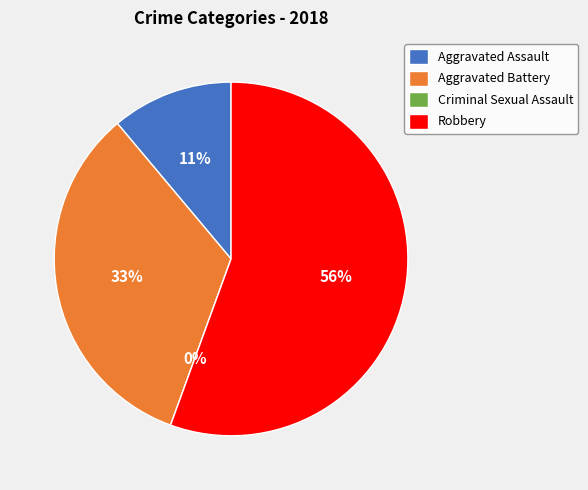

What percentage do Aggravated Battery and Criminal Sexual Assault together represent?

33.3%